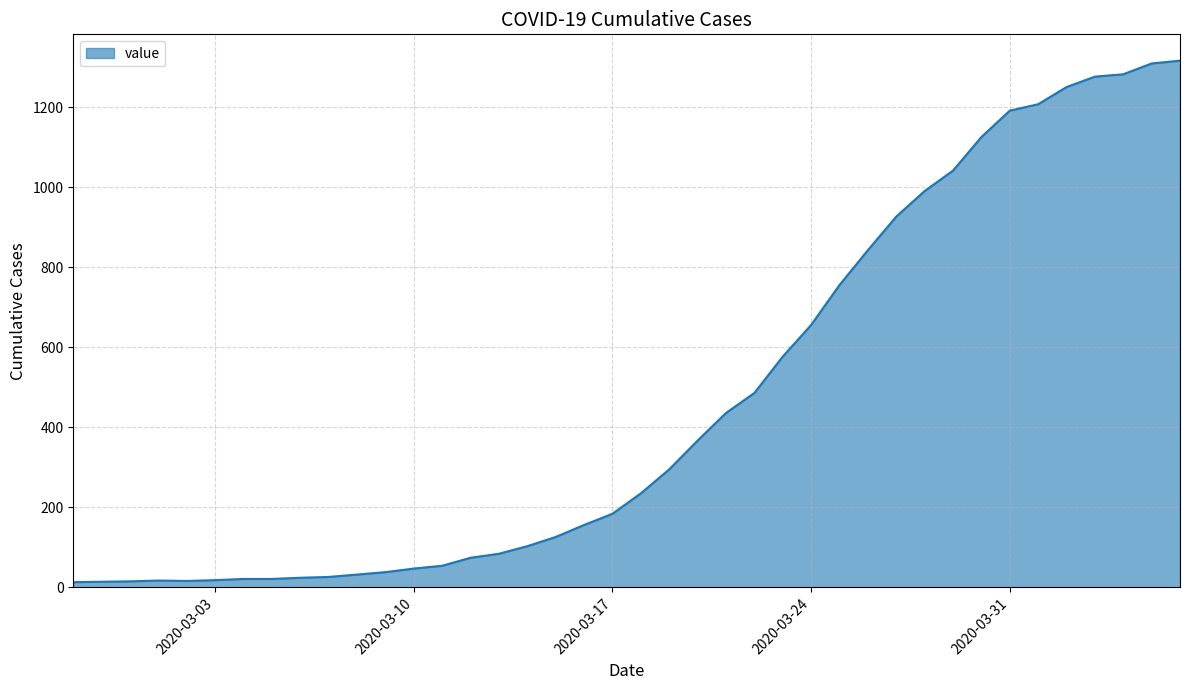

What is the greatest value displayed?

1317